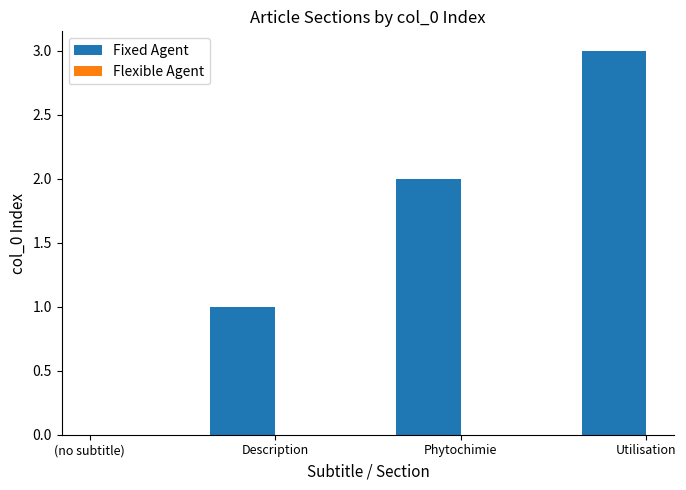

What is the sum of all values?

6